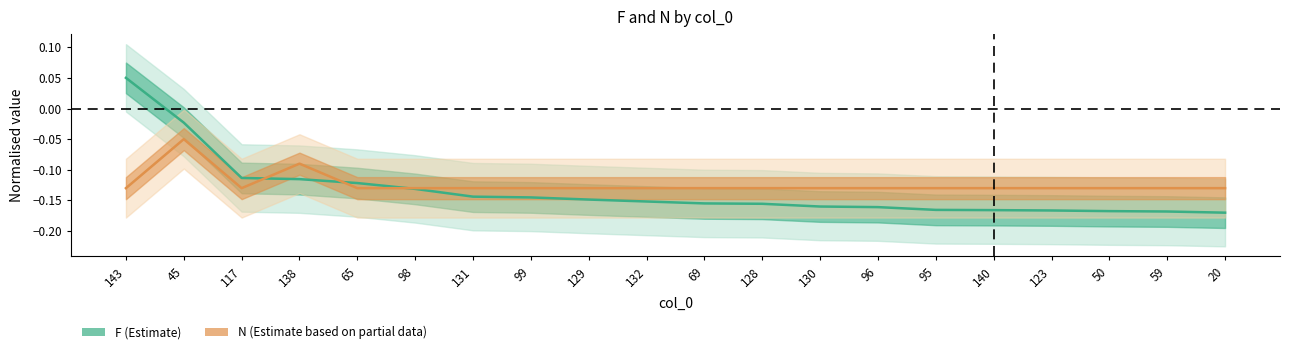

At which label is N (Estimate based on partial data) closest to 0?

45